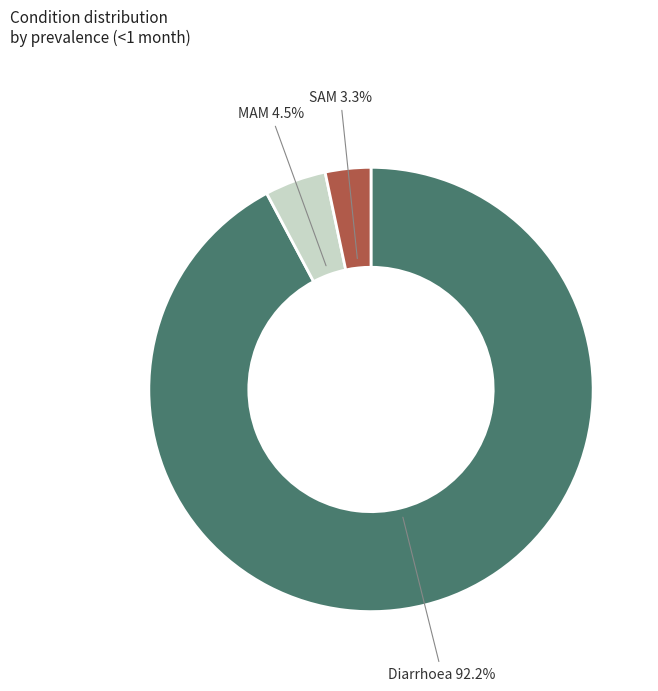

True or false: SAM accounts for 11% of the total.

False